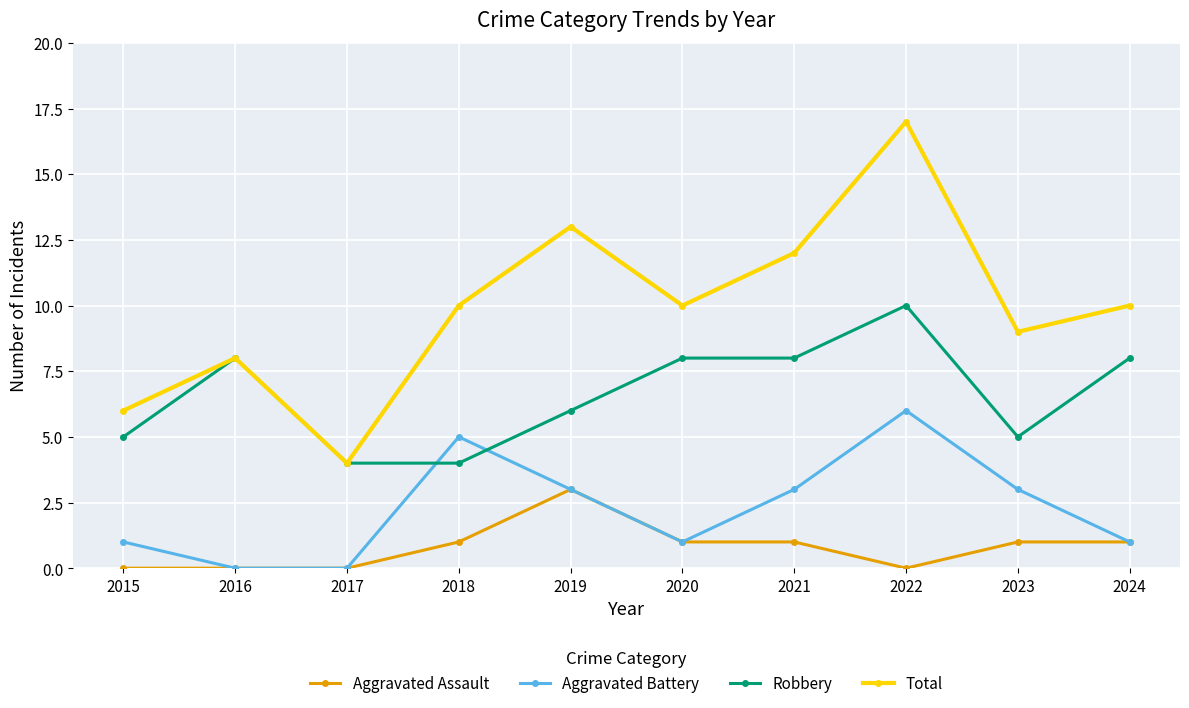

True or false: Robbery has more than 1 points higher than both neighbors.

True